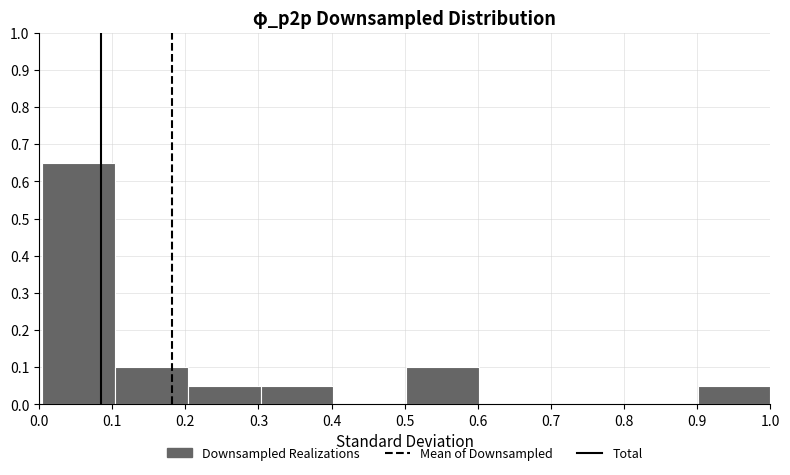

Reading left to right, list every bar in this chart as the range it spans on the x-axis followed by its height. Neither the bar edges nor the heights are printed on the chart, so give them approximately, as read against the axes.

0.0 to 0.1: 0.65
0.1 to 0.2: 0.10
0.2 to 0.3: 0.05
0.3 to 0.4: 0.05
0.4 to 0.5: 0
0.5 to 0.6: 0.10
0.6 to 0.7: 0
0.7 to 0.8: 0
0.8 to 0.9: 0
0.9 to 1.0: 0.05